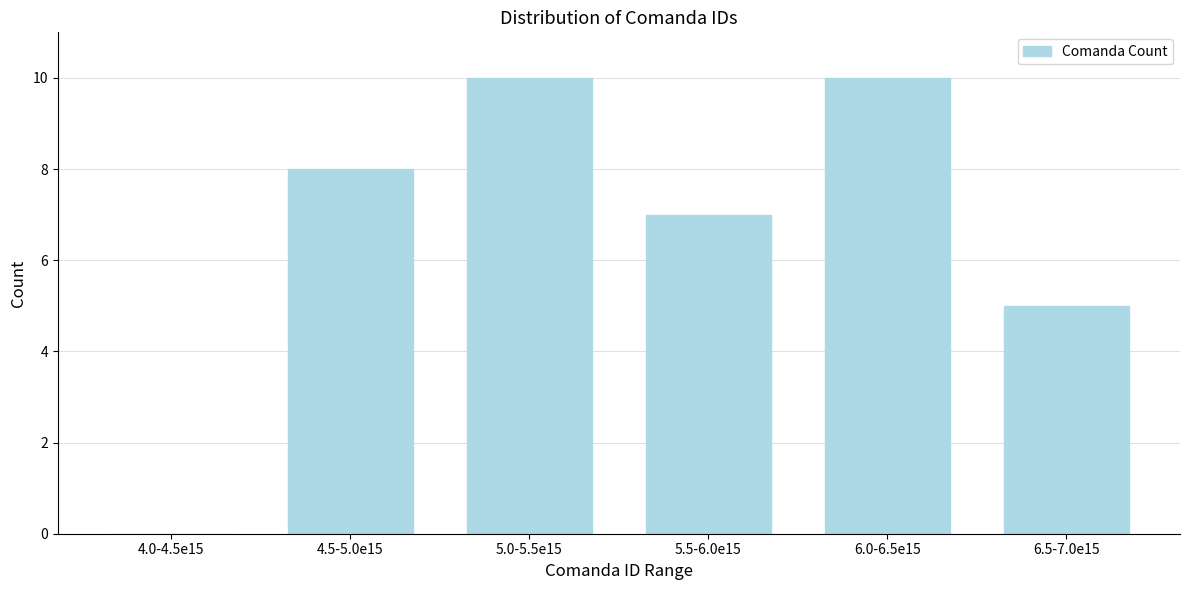

Reading left to right, what are all the values shown in this chart?

4.0-4.5e15=0	4.5-5.0e15=8	5.0-5.5e15=10	5.5-6.0e15=7	6.0-6.5e15=10	6.5-7.0e15=5